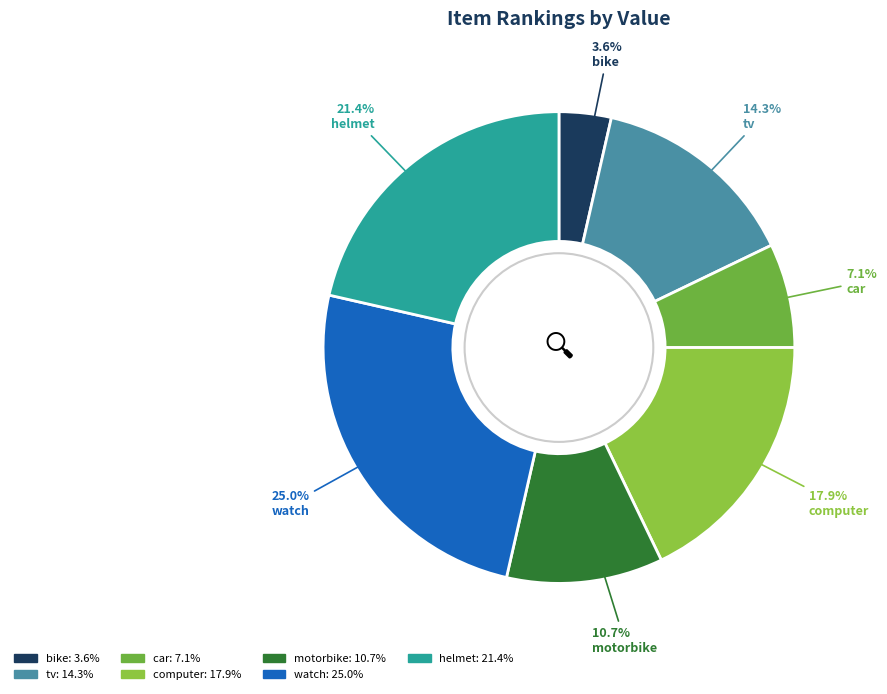

Rank the categories by value from highest to lowest.

watch, helmet, computer, tv, motorbike, car, bike